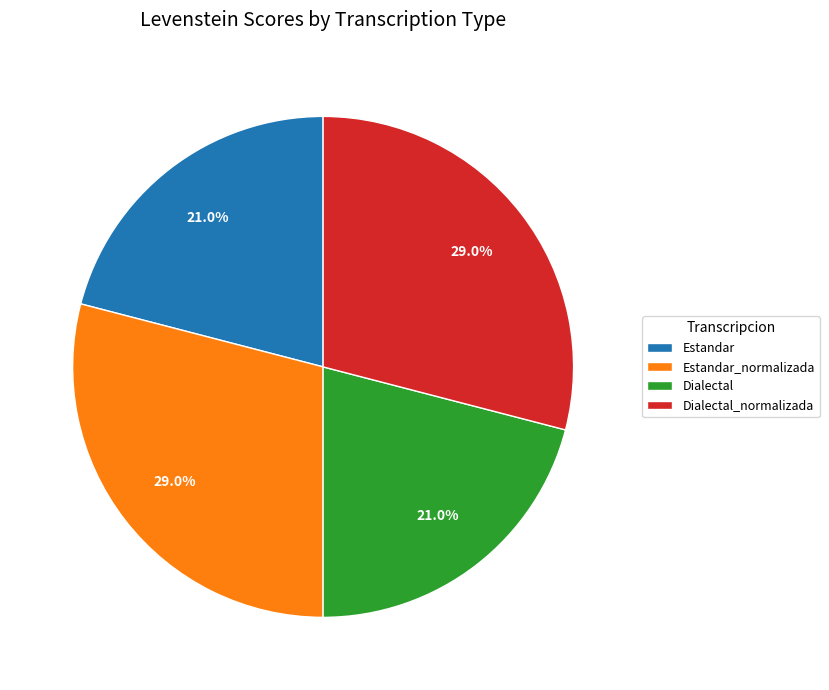

What is the ratio of the value at Estandar to the value at Dialectal?

1.0